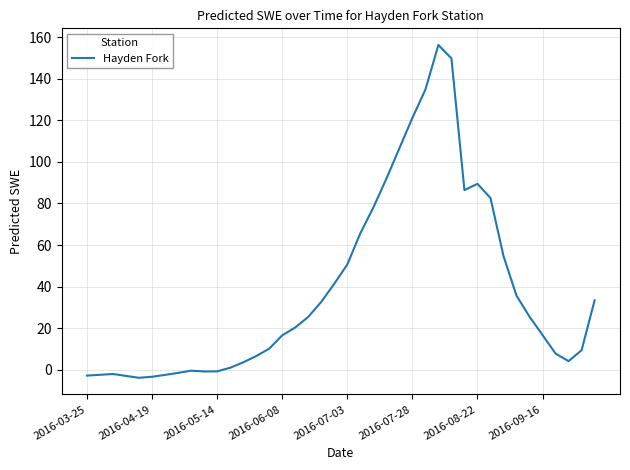

What is the maximum value shown in the chart?

156.2